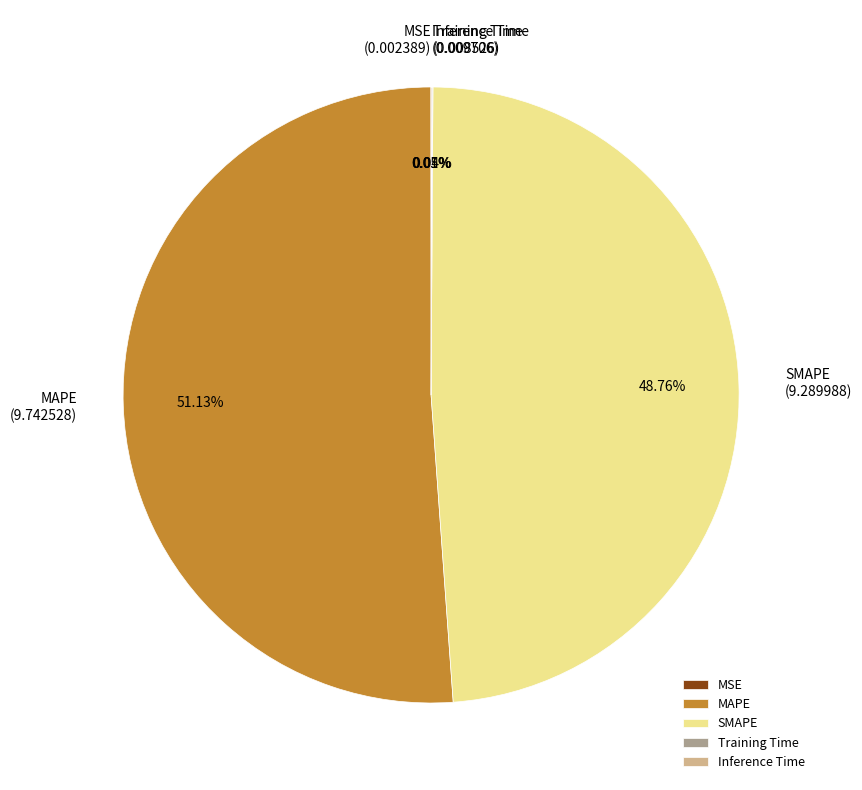

Which category has the biggest portion of the pie?

MAPE